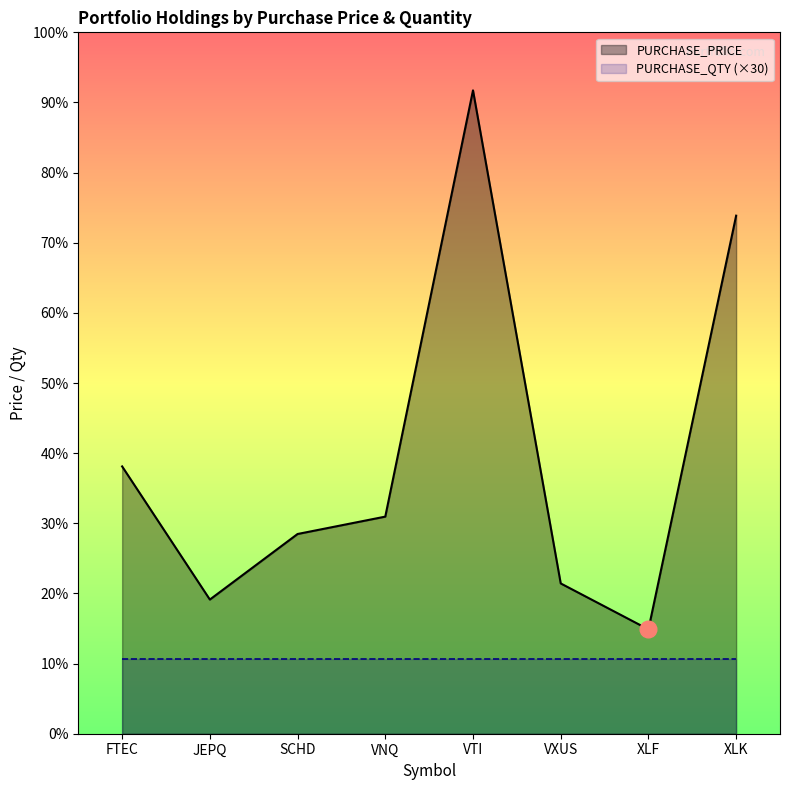

What is the change in value from JEPQ to XLF?

-11.9